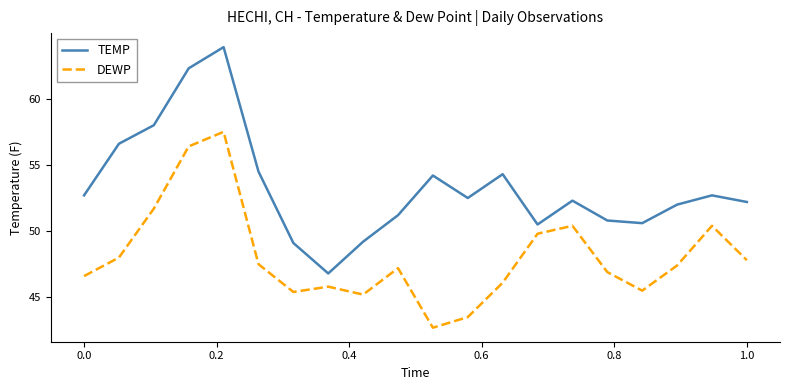

What is the minimum value for TEMP?

46.8